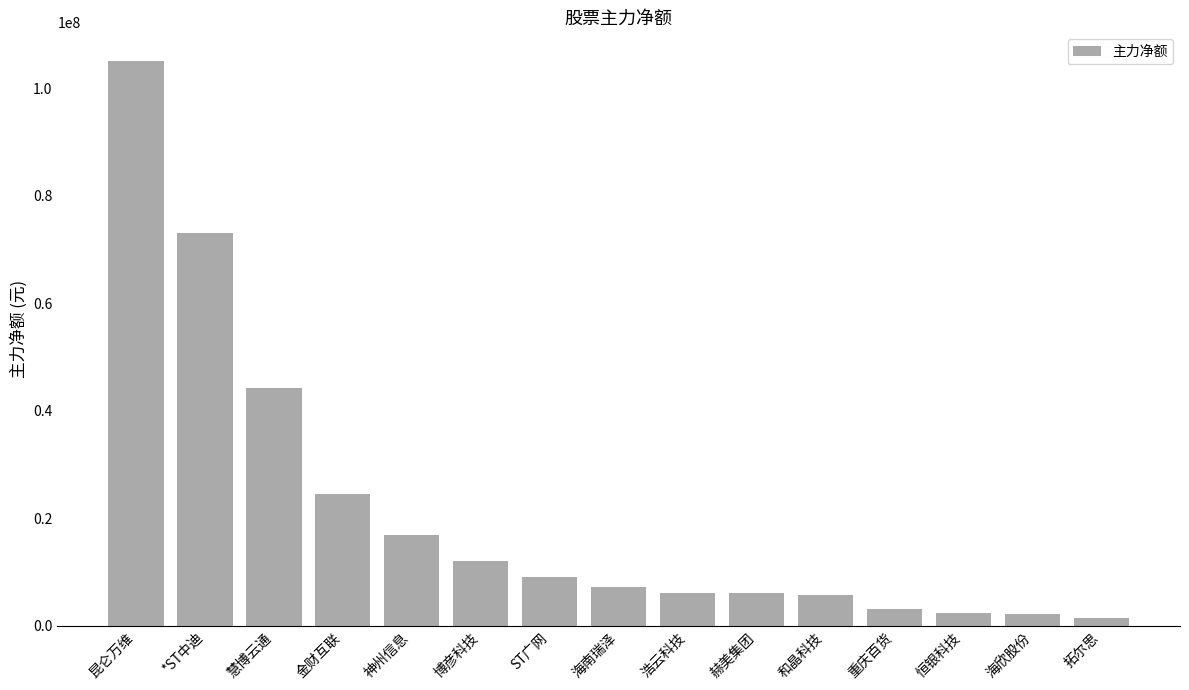

What is the difference between the second highest and second lowest values?

70760583